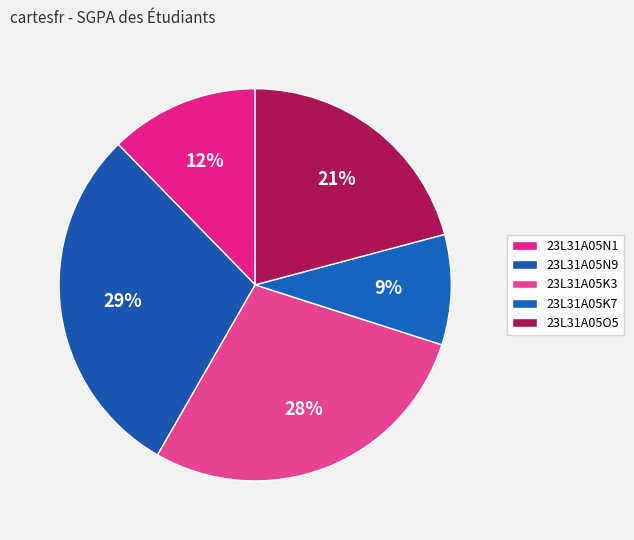

How many segments does this pie chart have?

5